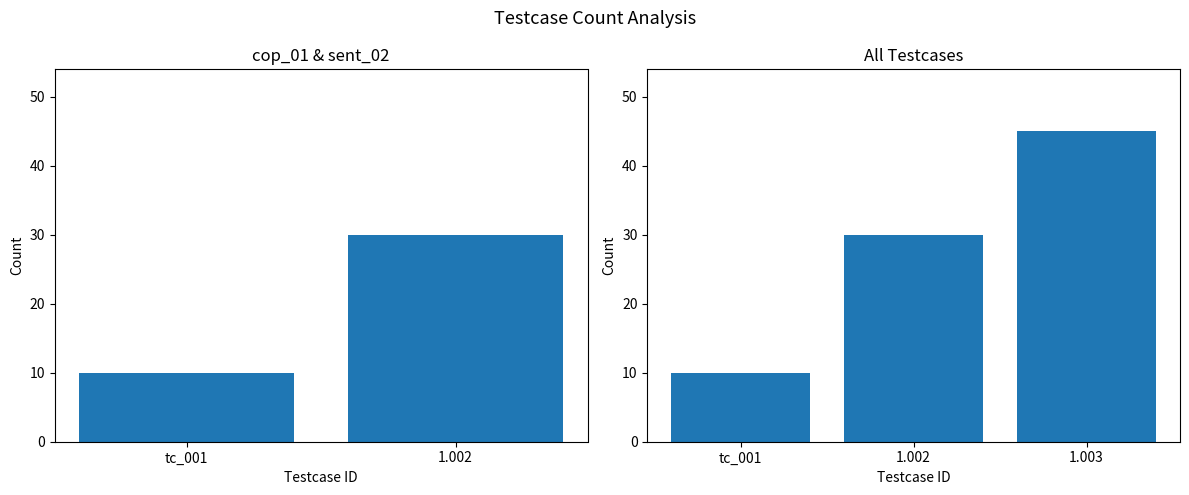

Are the bars horizontal?

No